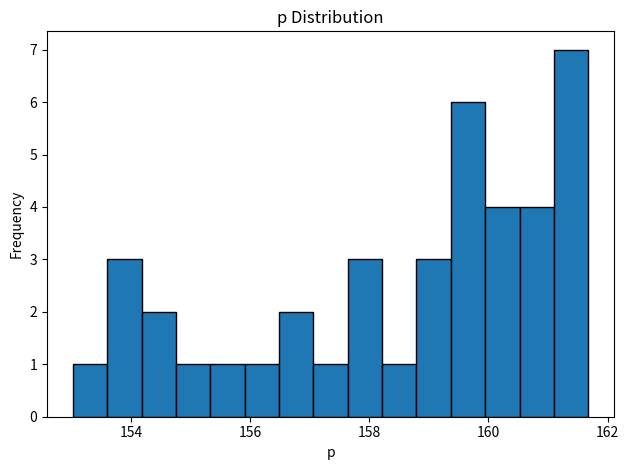

Read against the x-axis, roughly where is the centre of the tallest bar?

161.4